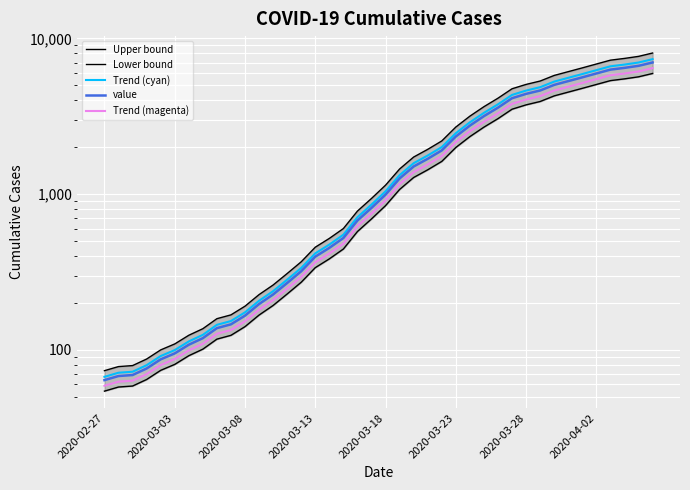

What is the difference between the maximum and minimum values in the Lower bound series?

5898.2